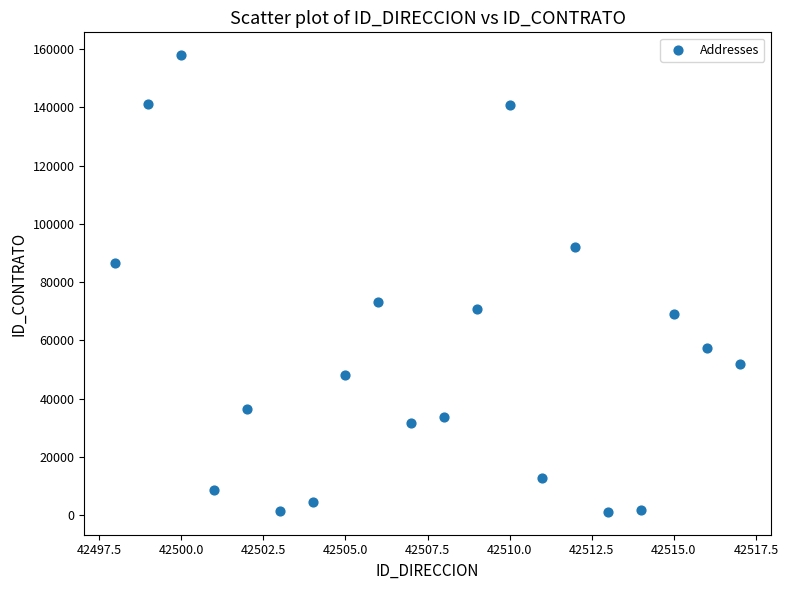

What is the range of Y values (max minus min)?

156776